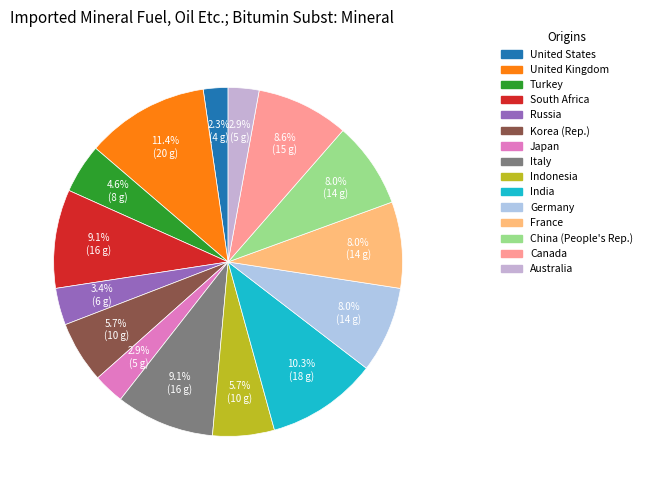

Does Japan account for over 50% of the chart?

No